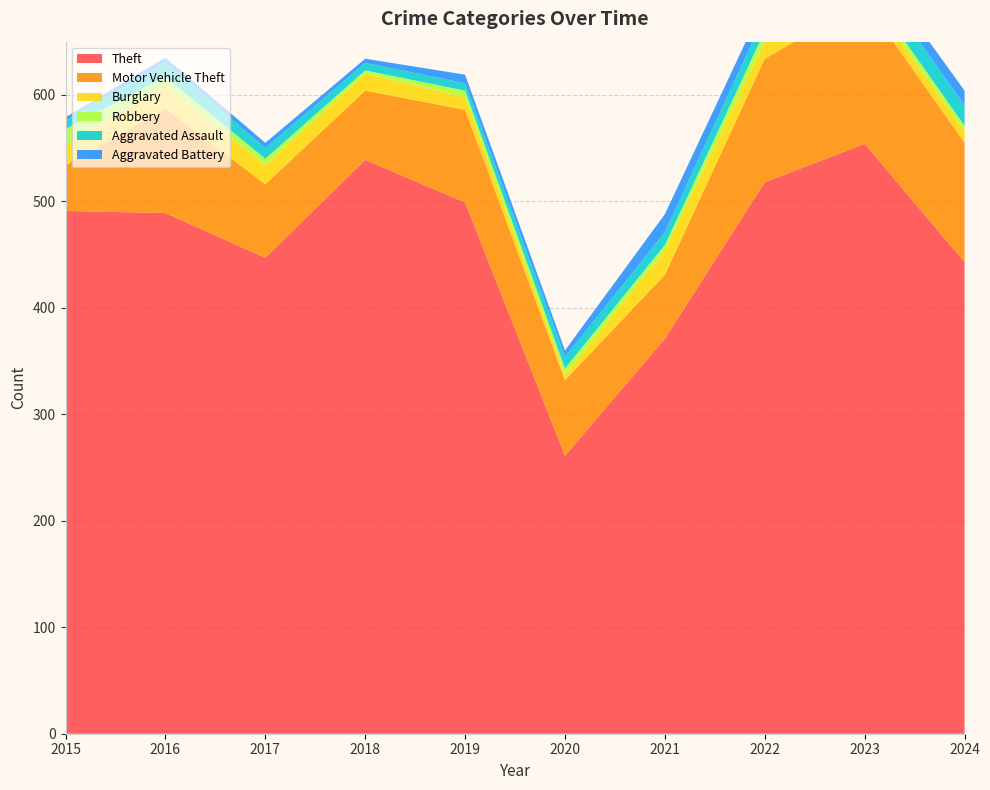

Reading left to right, what are all the values shown in this chart?

Theft: 491	489	447	539	499	261	371	518	554	443
Motor Vehicle Theft: 43	98	69	65	87	71	60	116	134	112
Burglary: 19	22	18	16	12	5	23	16	9	11
Robbery: 15	8	6	3	6	6	5	10	7	5
Aggravated Assault: 8	13	10	7	7	11	12	15	19	19
Aggravated Battery: 3	5	5	4	8	6	17	13	11	14